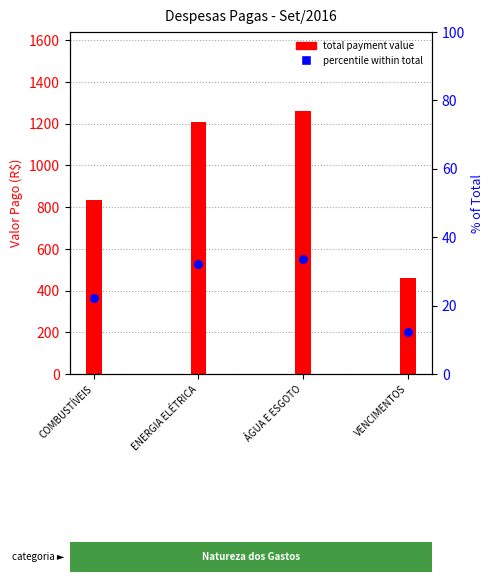

Which series reaches the minimum Y coordinate?

percentile within total